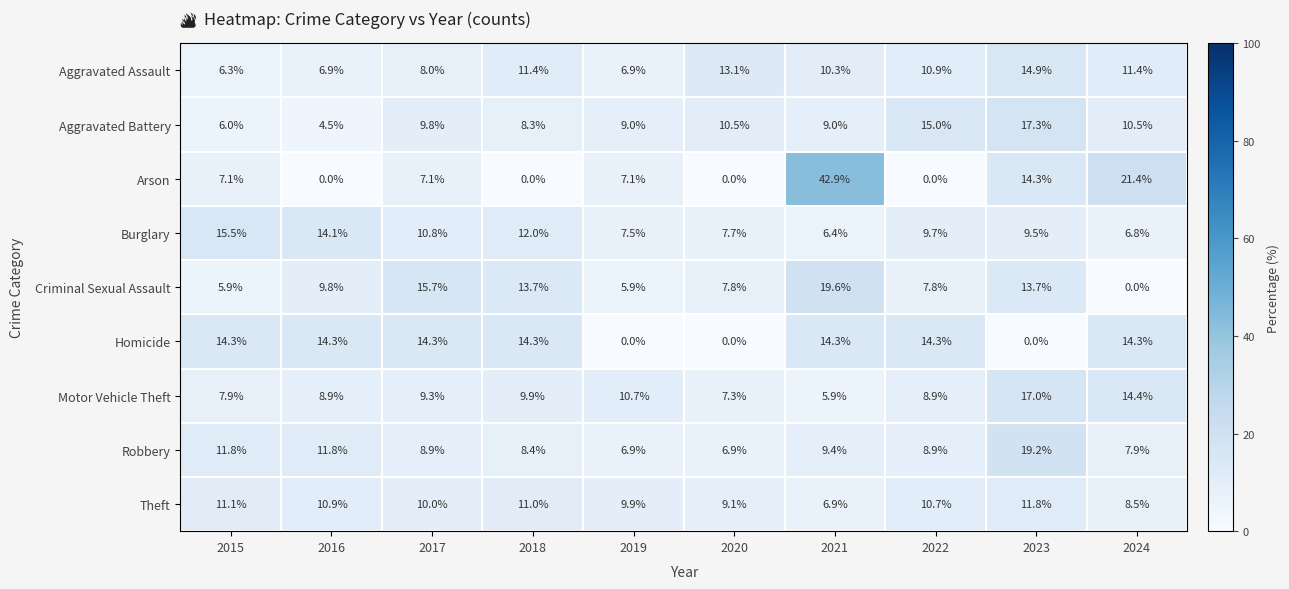

List the series in order of their peak value, lowest first.

Theft, Homicide, Aggravated Assault, Burglary, Motor Vehicle Theft, Aggravated Battery, Robbery, Criminal Sexual Assault, Arson